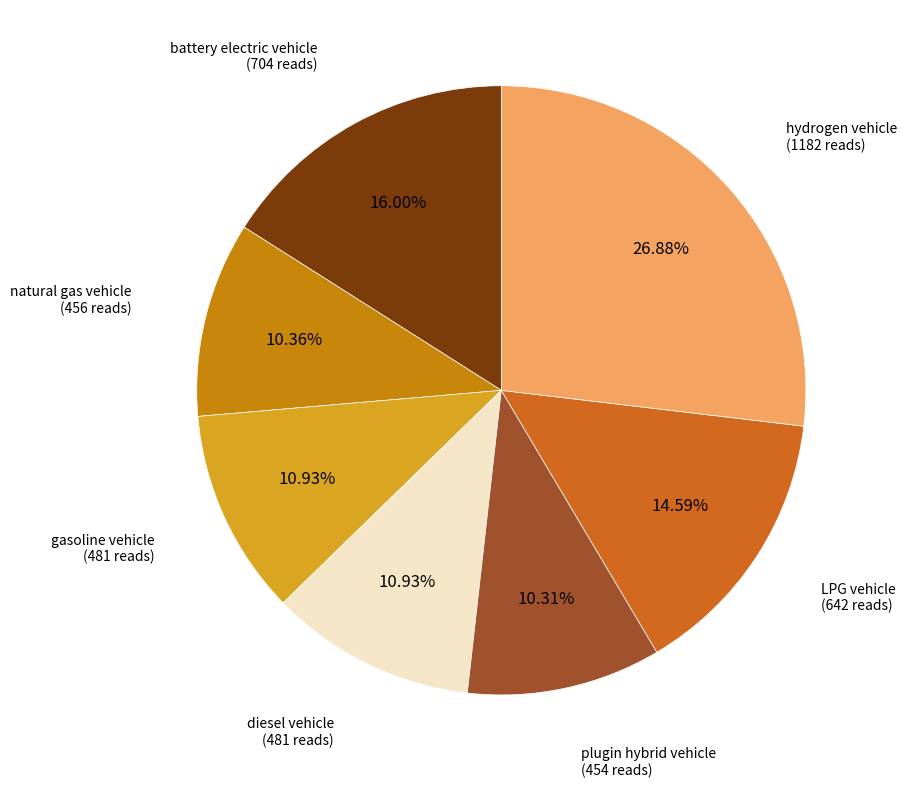

What is the largest slice in the pie chart?

hydrogen vehicle